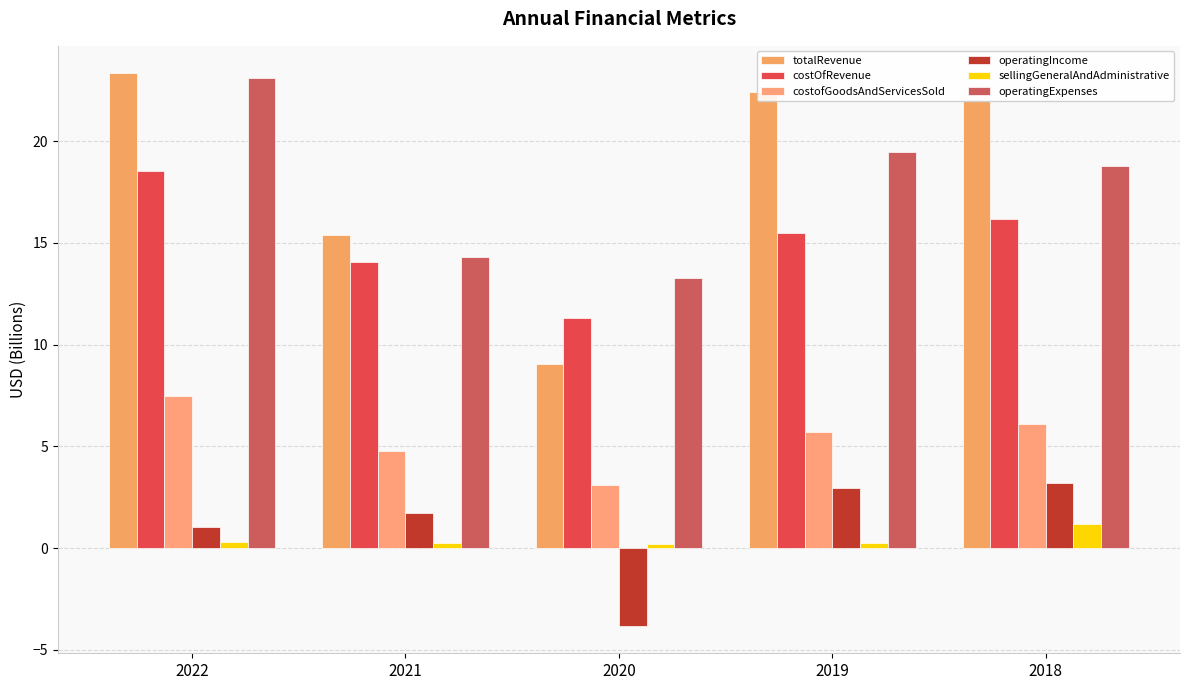

At which category is the sum across all series the highest?

2022